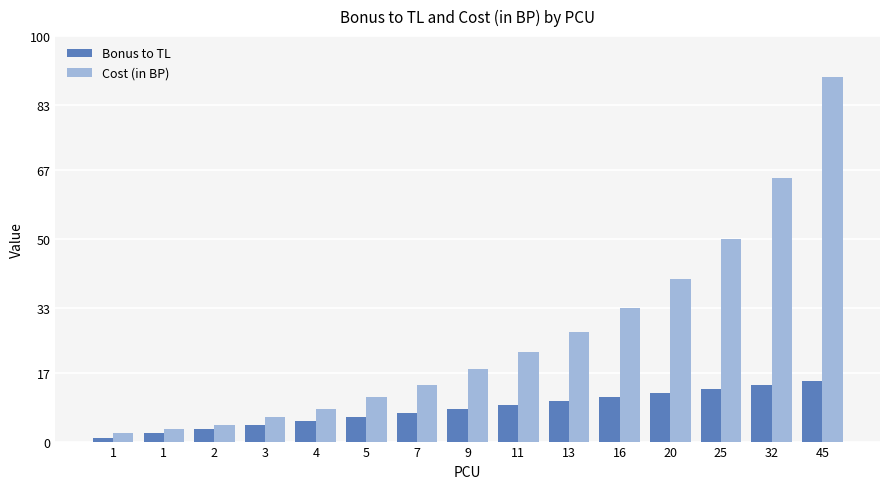

Are the bars horizontal?

No